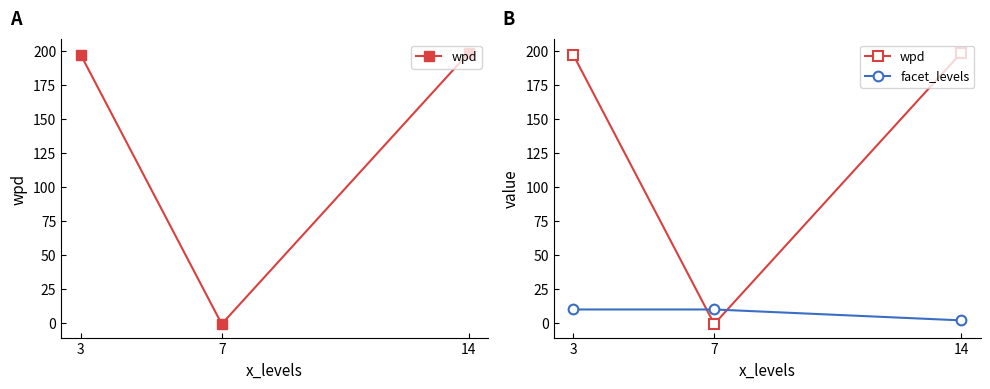

At 7, list the series in order from smallest to largest.

wpd, facet_levels